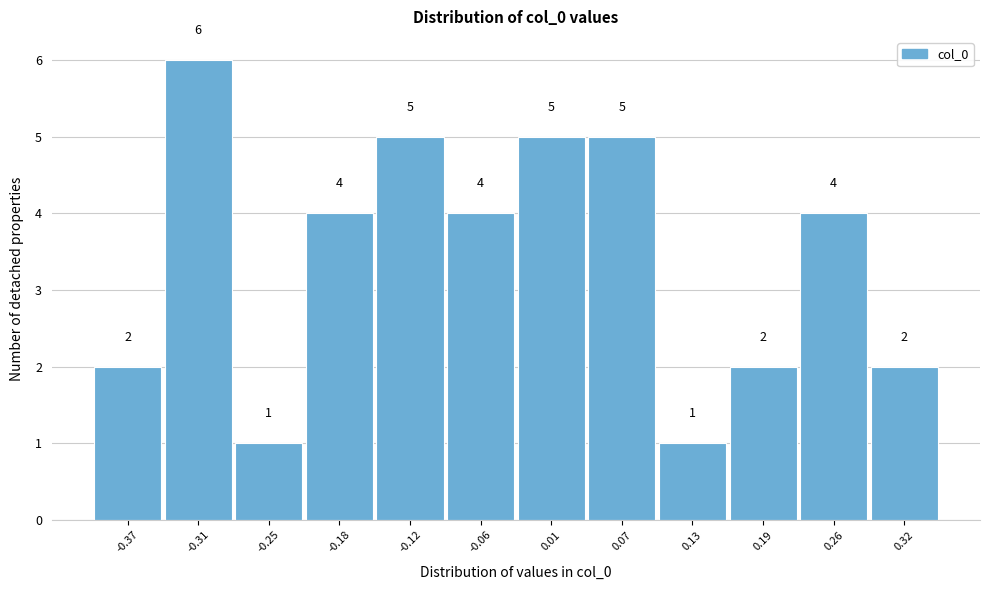

Reading left to right, extract all data points from this chart.

-0.37=2	-0.31=6	-0.25=1	-0.18=4	-0.12=5	-0.06=4	0.01=5	0.07=5	0.13=1	0.19=2	0.26=4	0.32=2